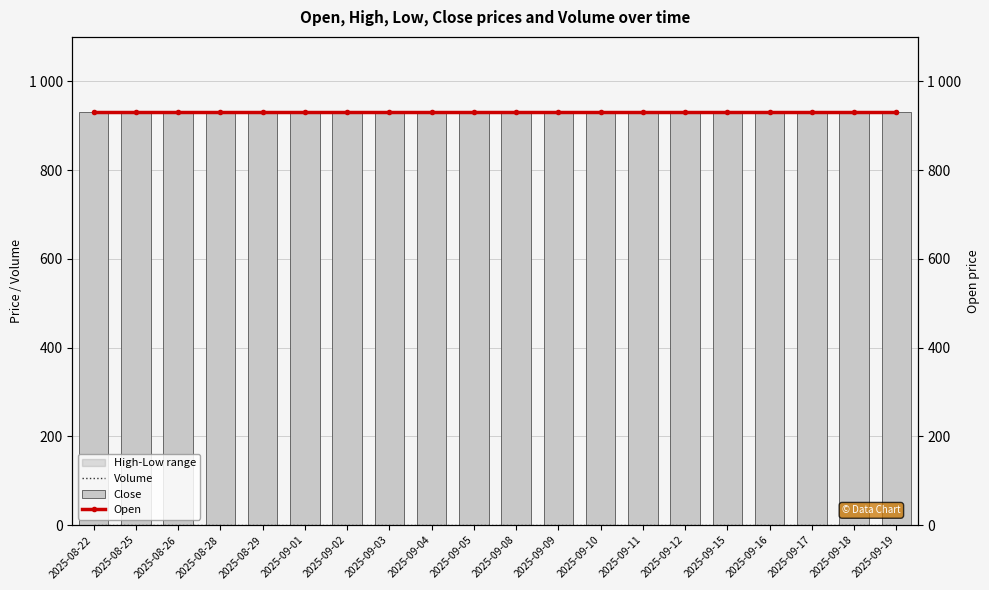

Which series has the largest total across all categories?

Close